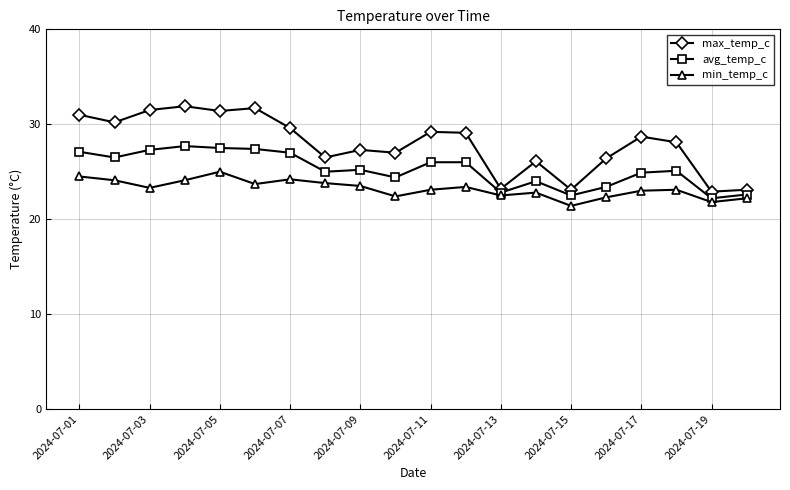

True or false: max_temp_c and min_temp_c intersect in this chart.

False